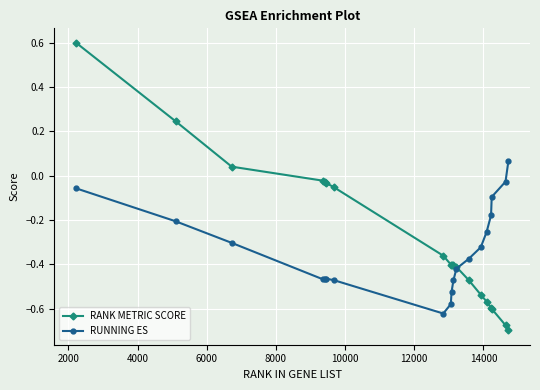

At how many categories does at least one series exceed 0?

4